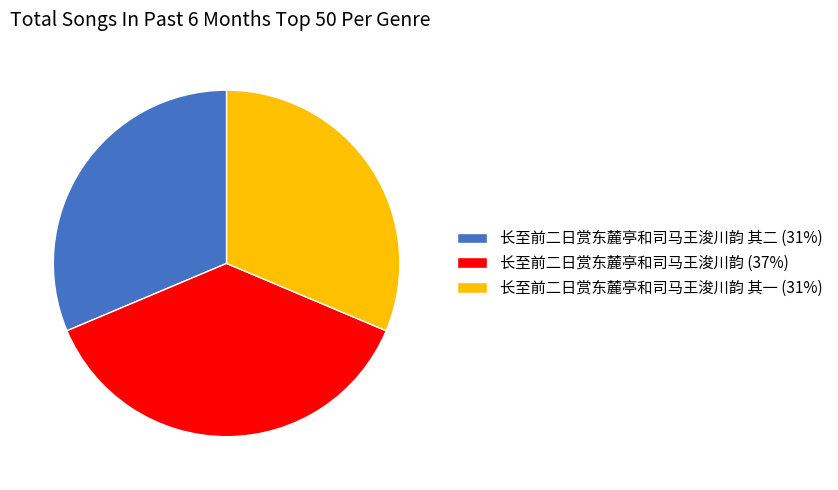

Which slice is the largest?

长至前二日赏东麓亭和司马王浚川韵 (37%)